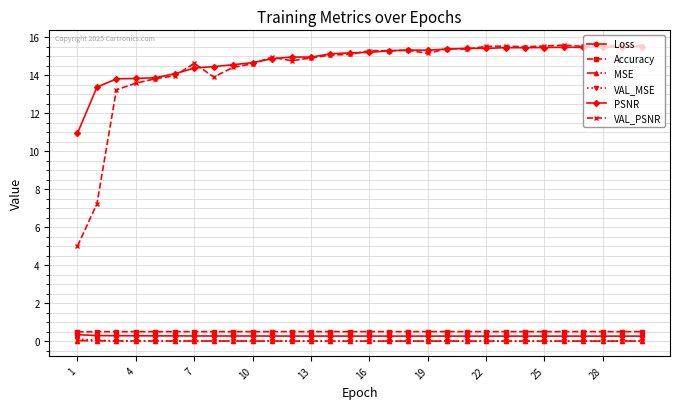

What is the value of the PSNR point at the 11th from the left?

14.9